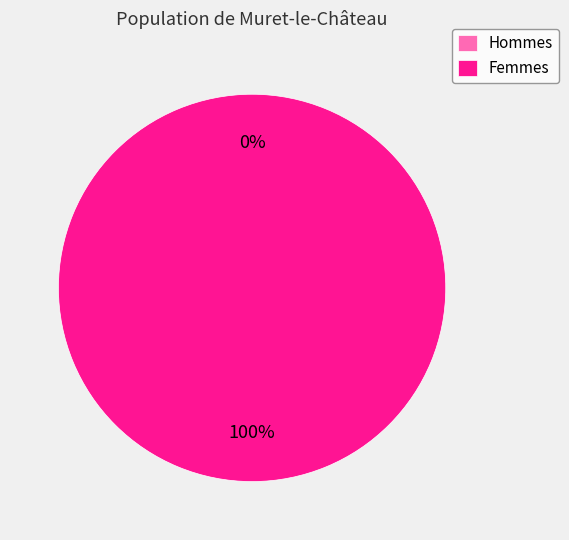

How many slices are in this pie chart?

2